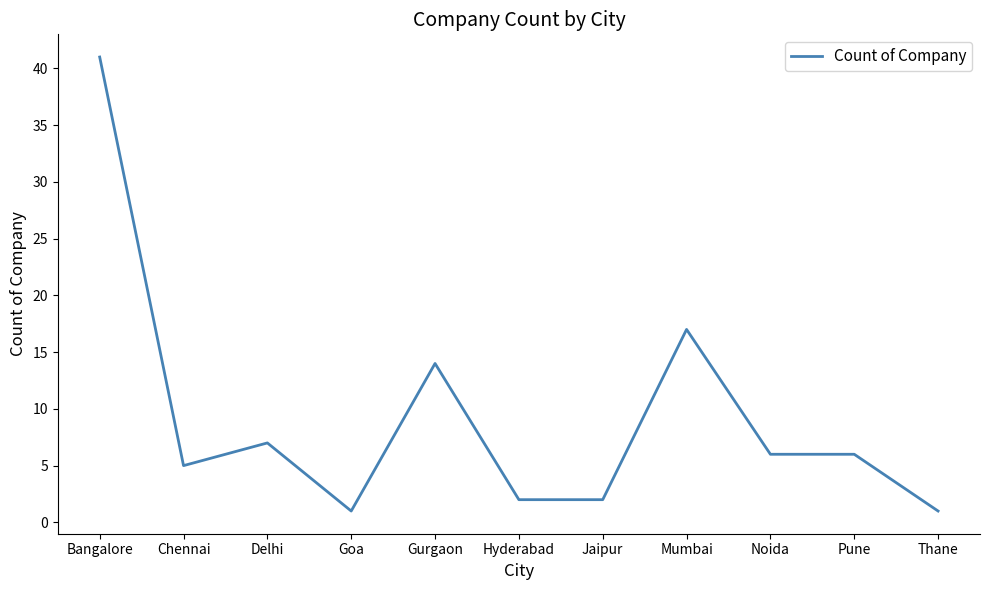

Is it true that the value at Delhi is 7?

True